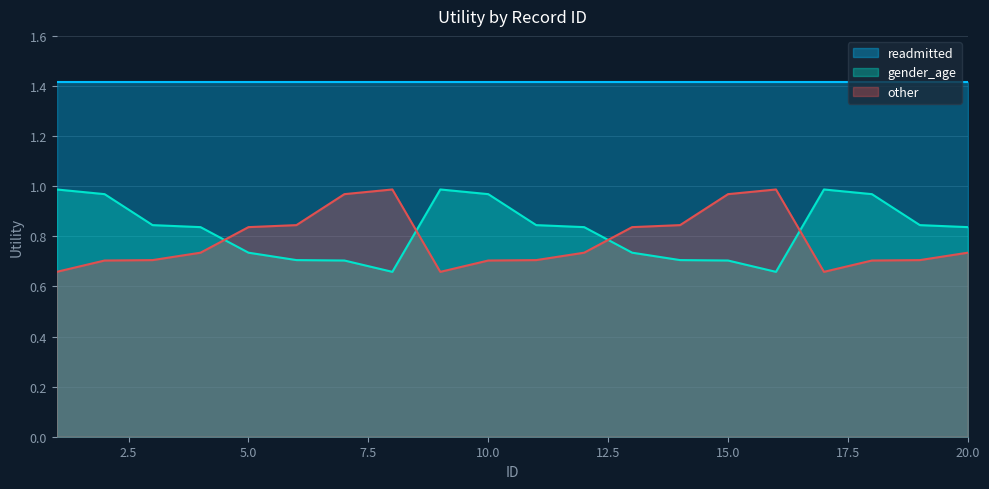

Read the other value at 20.

0.7